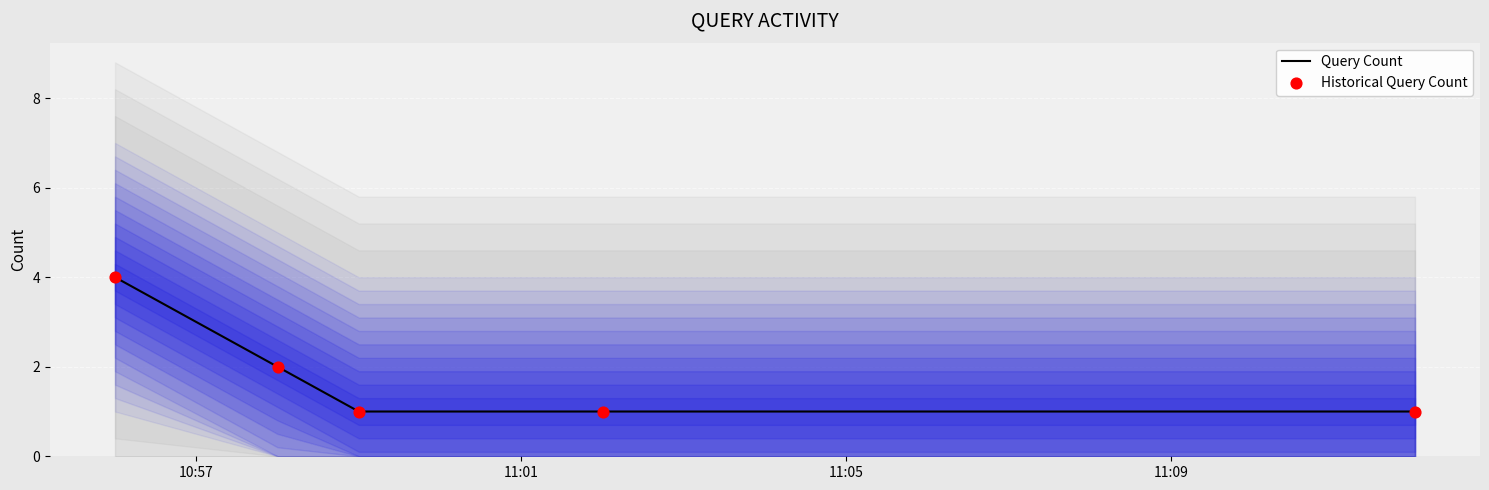

Which series reaches the minimum Y coordinate?

Query Count